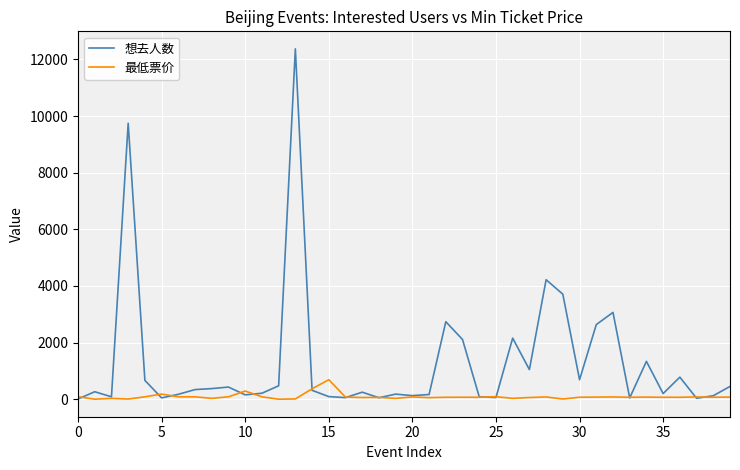

How many values in the 最低票价 series are below 70?

18